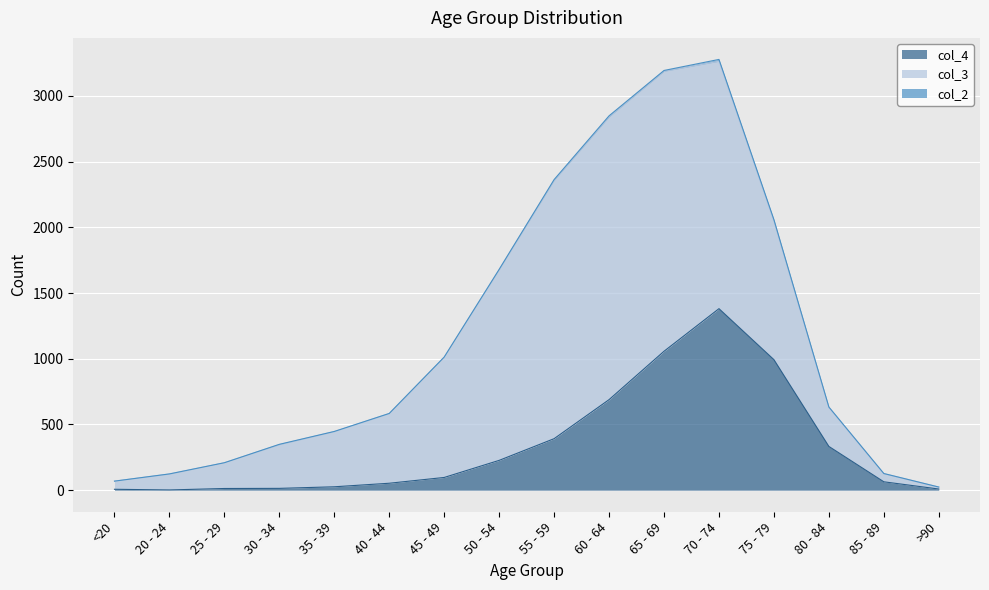

What is the difference between the highest and lowest values at 45 - 49?

914